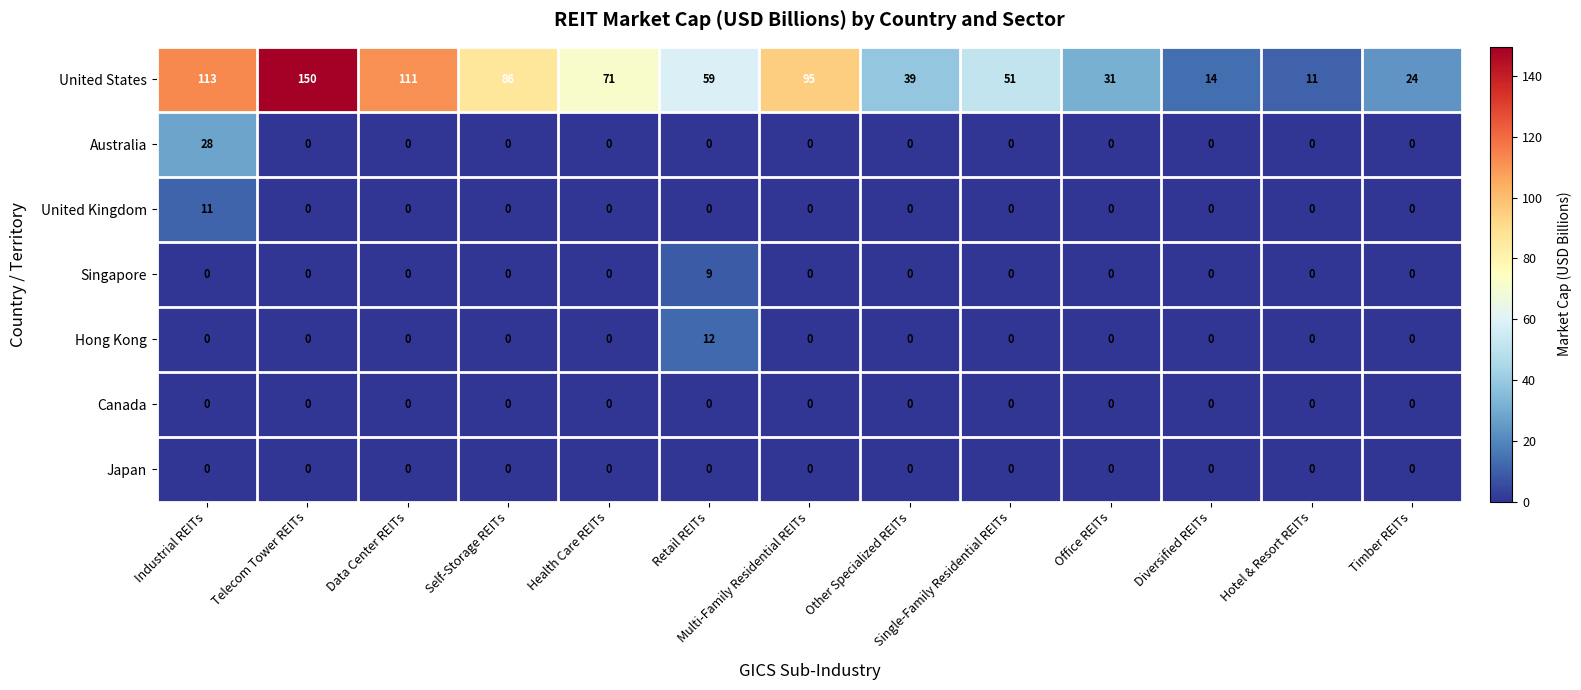

At how many categories does at least one series exceed 84?

5